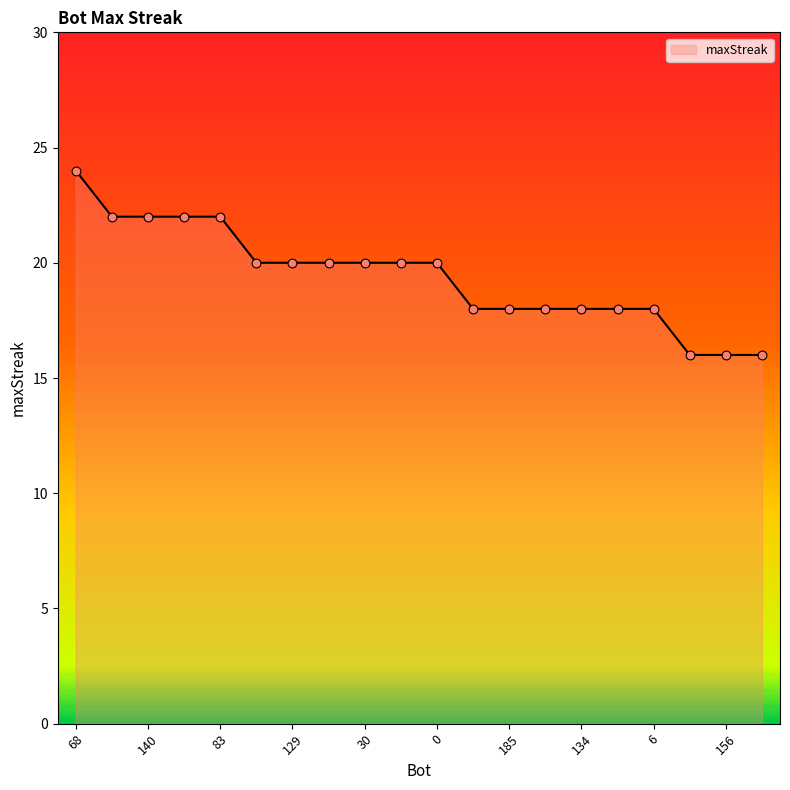

What is the minimum value shown in the chart?

16